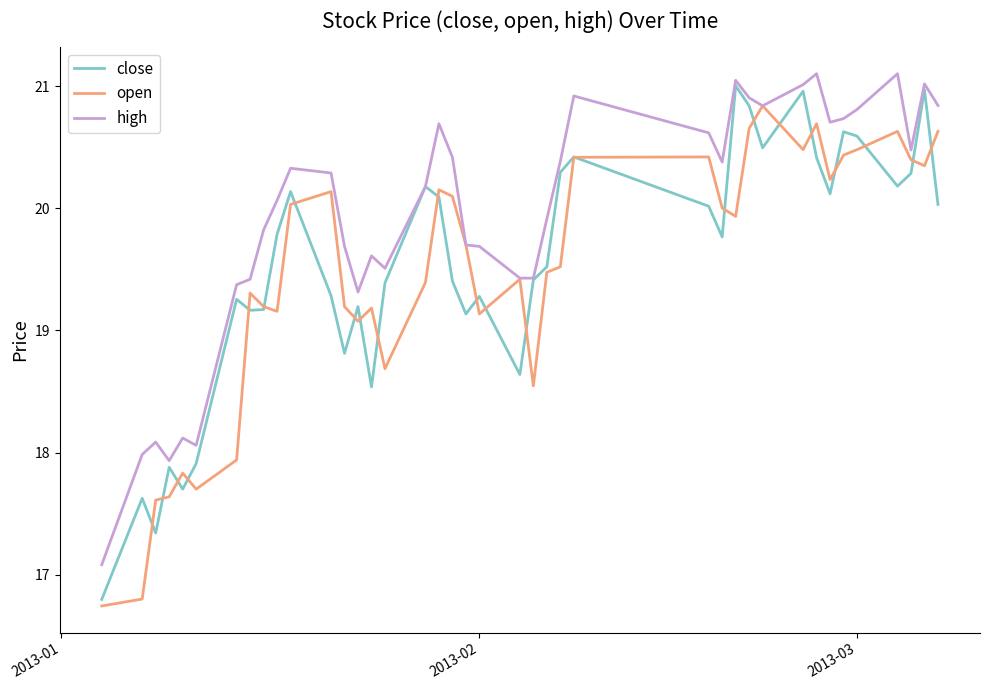

Rank the series by their maximum value, from lowest to highest.

open, close, high